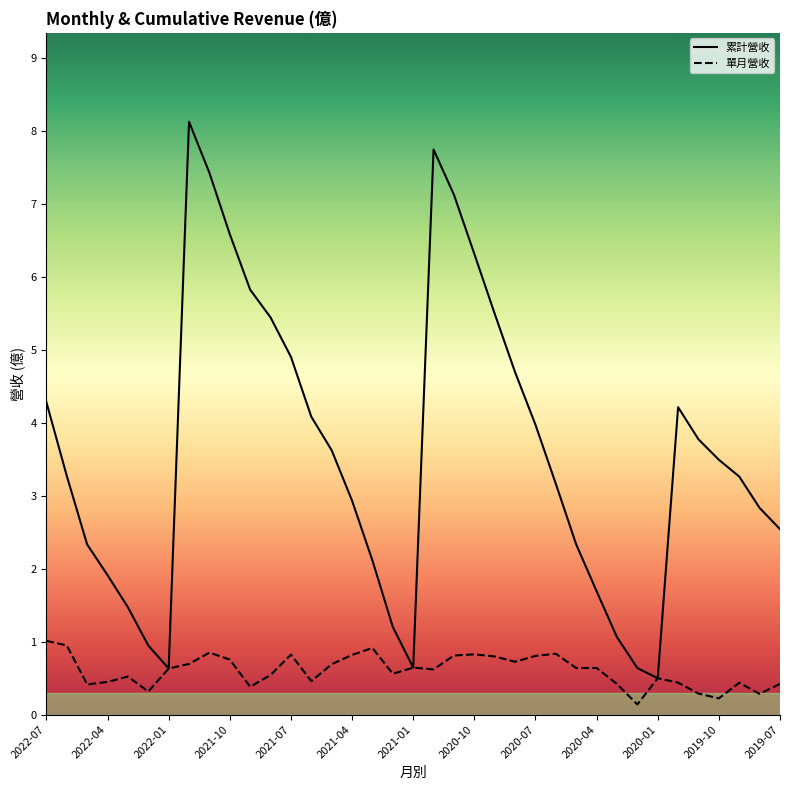

The value of 累計營收 at 2020-02 is 0.9. True or false?

False